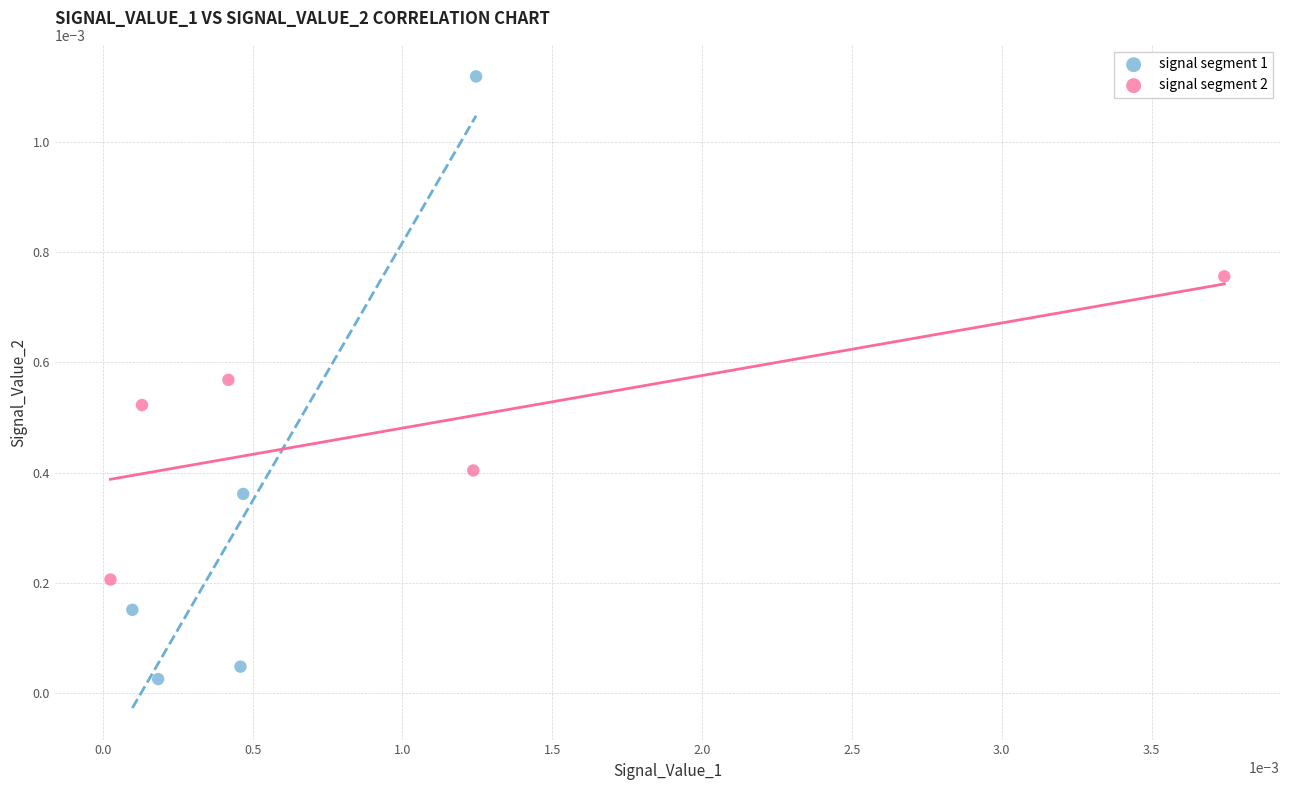

Which series contains the highest Y value?

signal segment 1